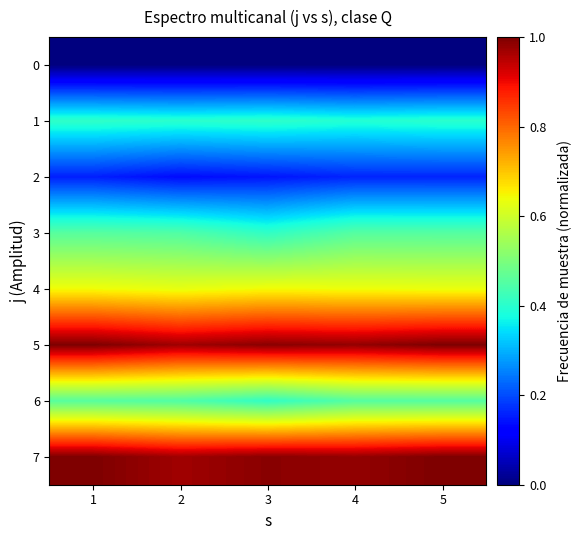

Reading right to left, list all the values displayed in this chart.

0: 5=0.0	4=0.0	3=0.0	2=0.0	1=0.0
1: 5=0.4	4=0.4	3=0.4	2=0.4	1=0.4
2: 5=0.2	4=0.2	3=0.1	2=0.1	1=0.2
3: 5=0.5	4=0.5	3=0.4	2=0.4	1=0.5
4: 5=0.6	4=0.6	3=0.6	2=0.6	1=0.6
5: 5=1.0	4=1.0	3=1.0	2=1.0	1=1.0
6: 5=0.5	4=0.5	3=0.4	2=0.4	1=0.5
7: 5=1.0	4=1.0	3=1.0	2=1.0	1=1.0